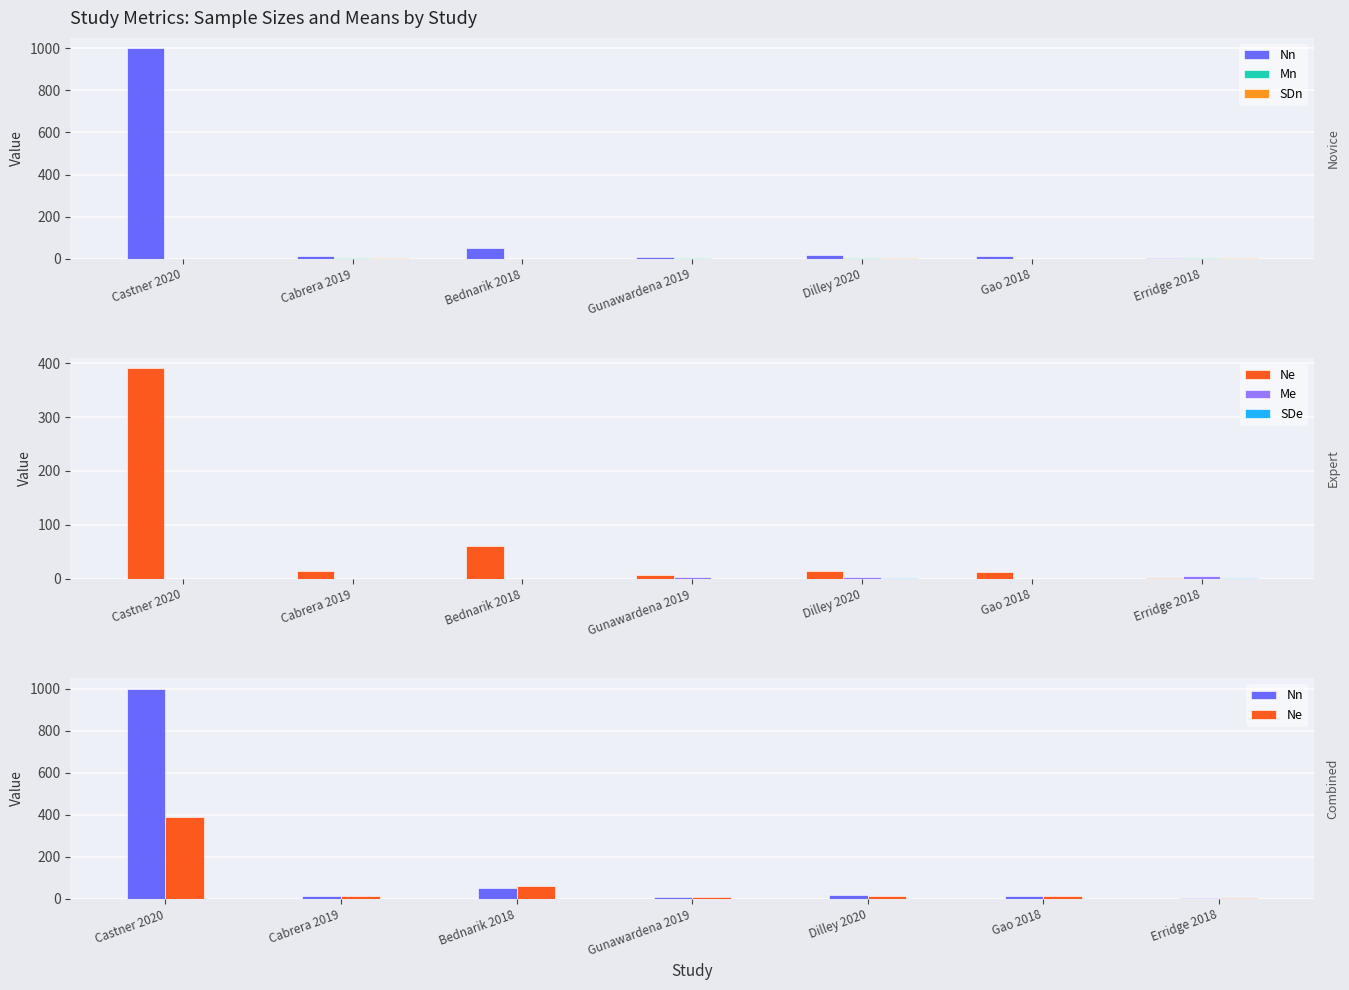

What is the difference between the Mn values at Castner 2020 and Erridge 2018?

4.6